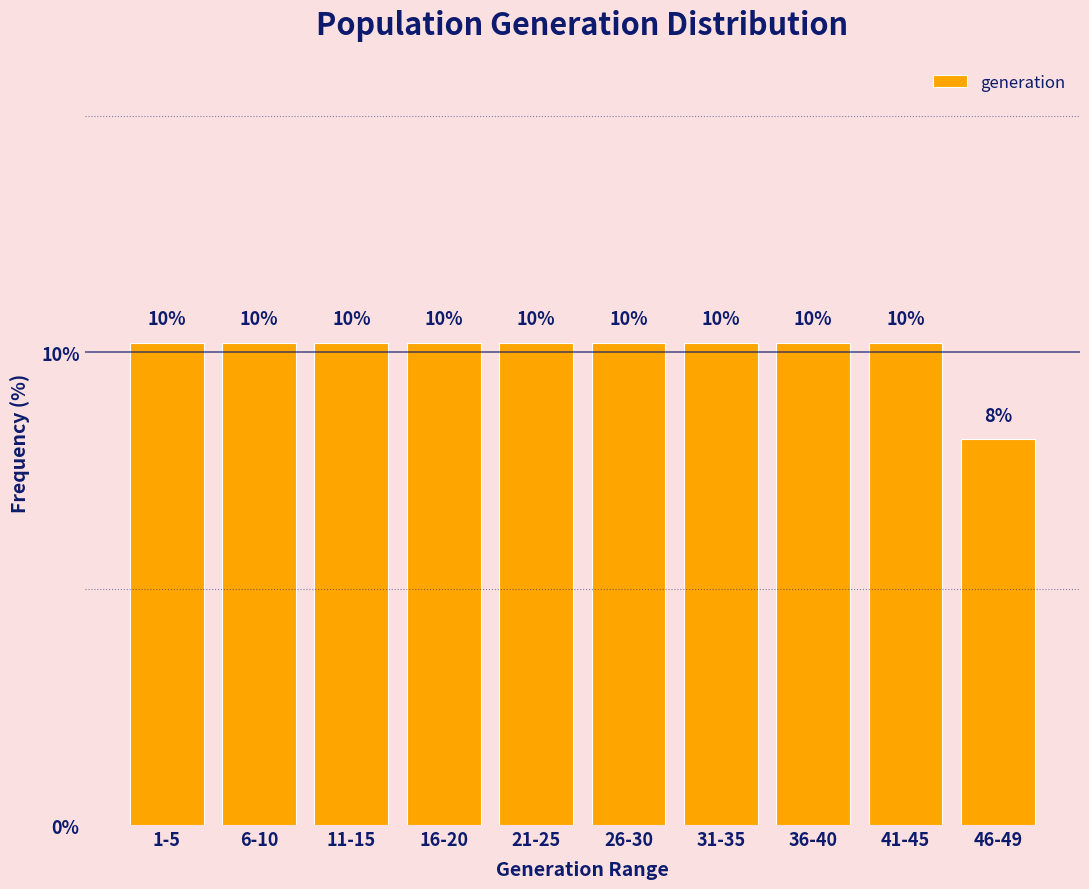

How many bars are there in total?

10